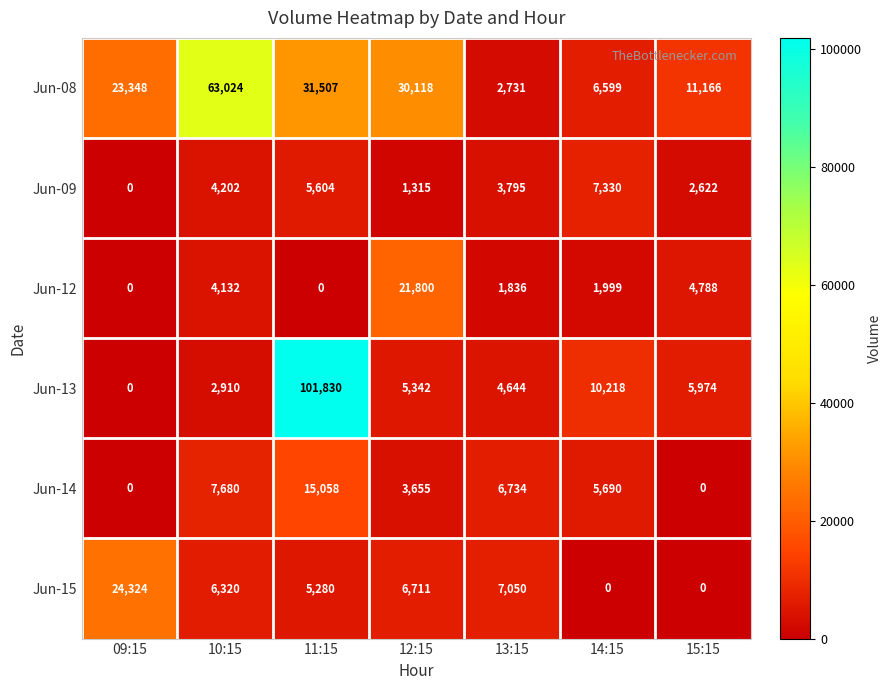

What is the sum of all Jun-08 values?

168493